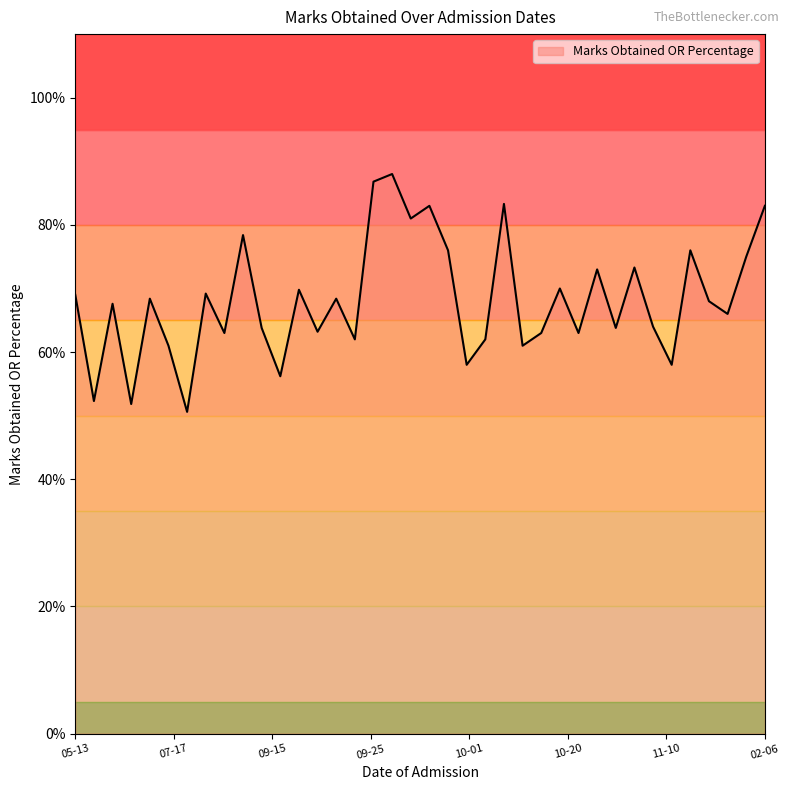

What is the smallest value displayed?

50.6